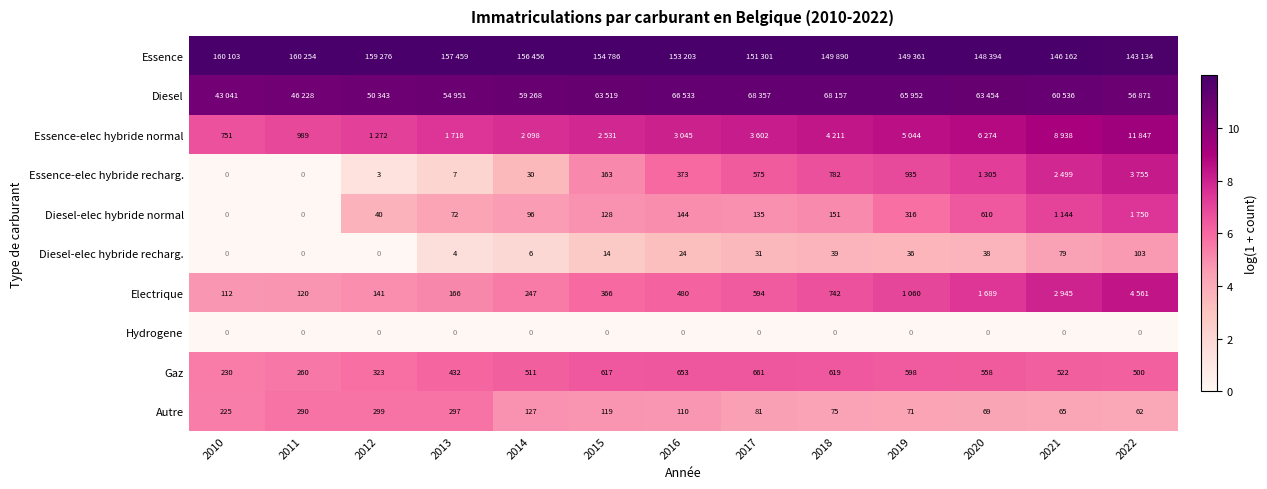

How many values in the Autre series are below 110?

6